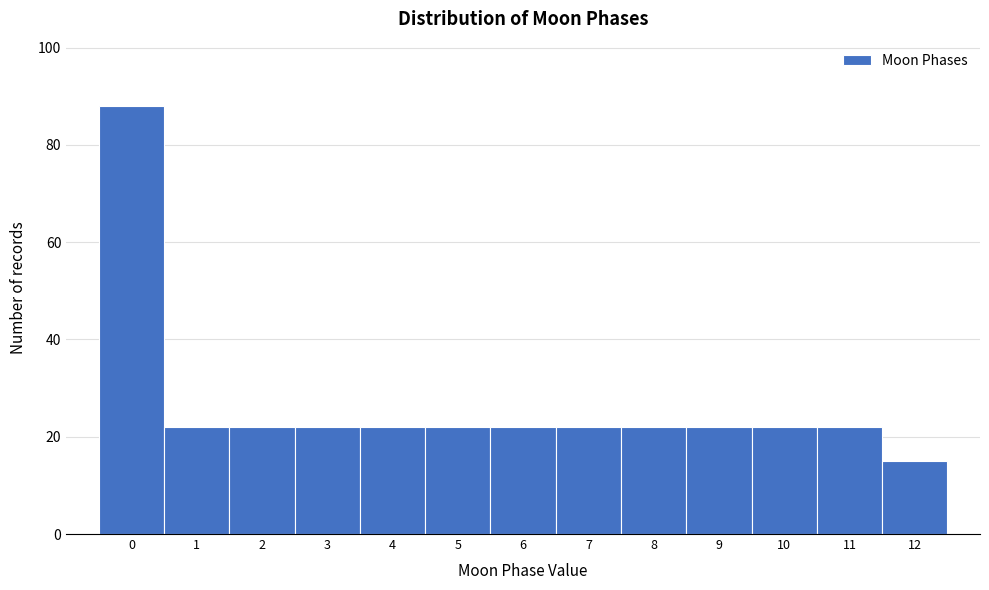

Reading left to right, list every bar in this chart as the range it spans on the x-axis followed by its height. The values are not printed on the chart, so give them approximately, as read against the axis.

-0.5 to 0.5: 88
0.5 to 1.5: 22
1.5 to 2.5: 22
2.5 to 3.5: 22
3.5 to 4.5: 22
4.5 to 5.5: 22
5.5 to 6.5: 22
6.5 to 7.5: 22
7.5 to 8.5: 22
8.5 to 9.5: 22
9.5 to 10.5: 22
10.5 to 11.5: 22
11.5 to 12.5: 16